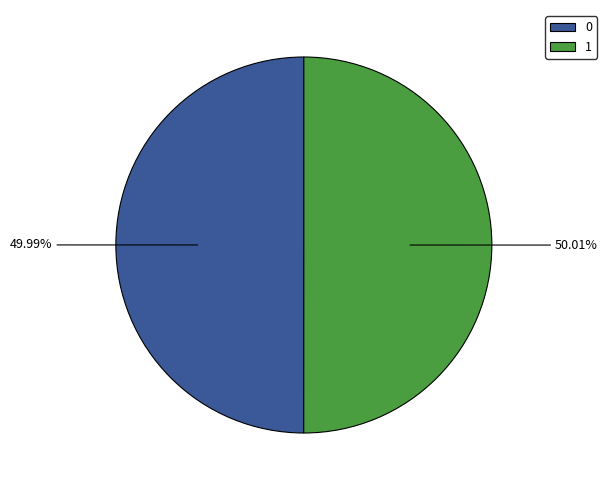

Count the number of slices in the pie.

2